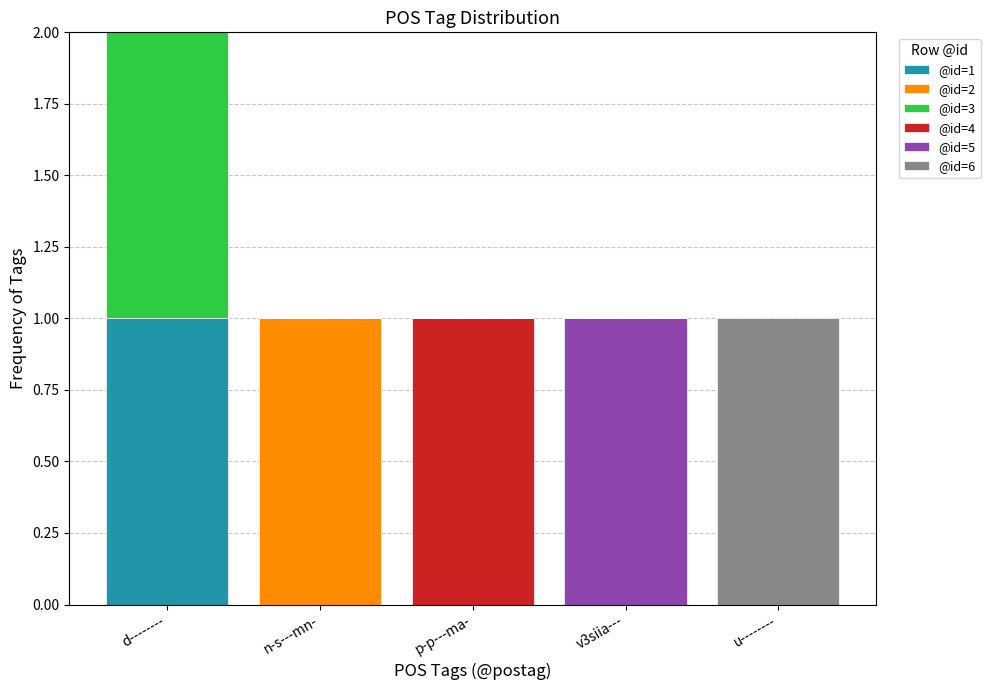

At which category is the sum across all series the highest?

d--------